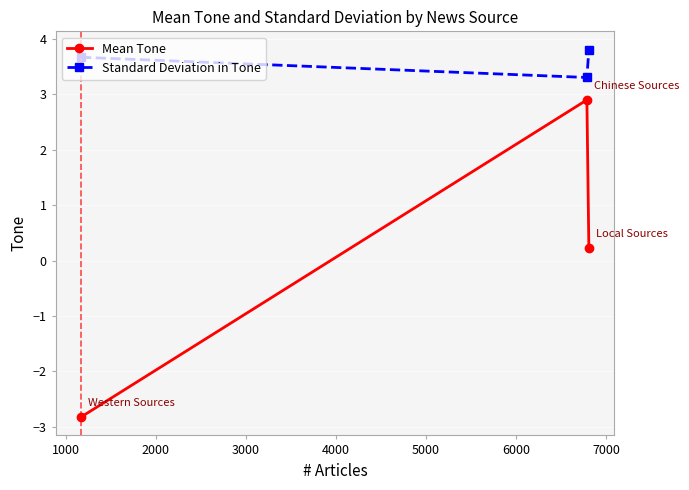

At how many categories does at least one series exceed 1?

3